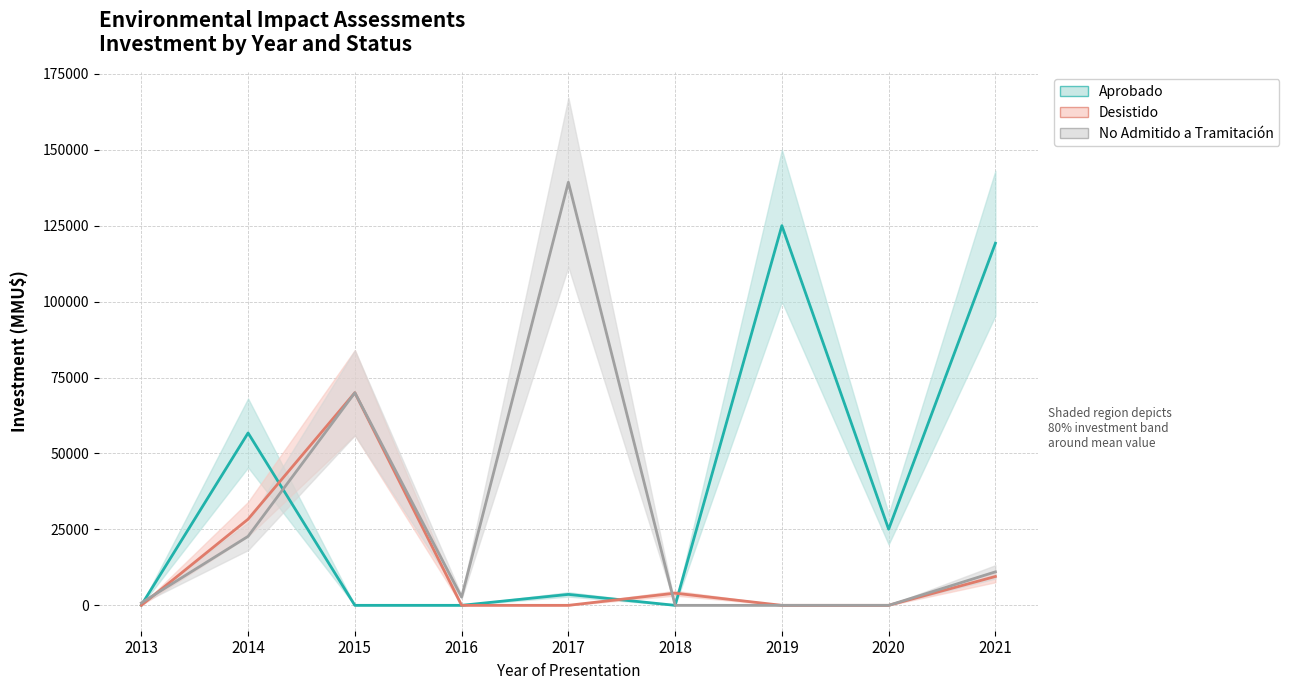

What is the difference between the second highest and second lowest values in the Aprobado series?

119220